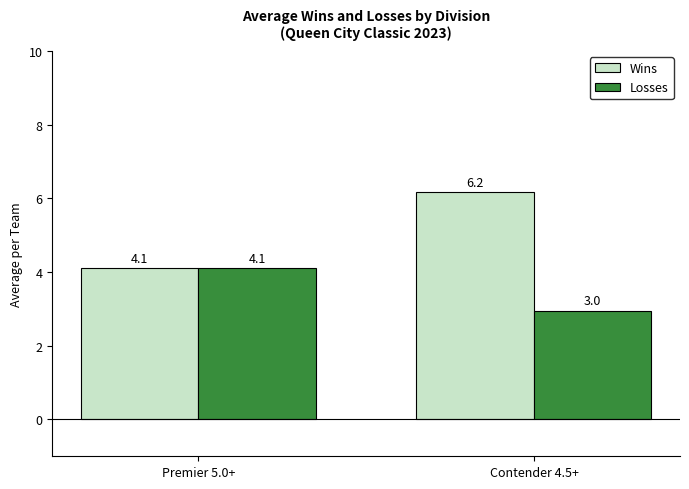

Which series has the largest range (max minus min)?

Wins